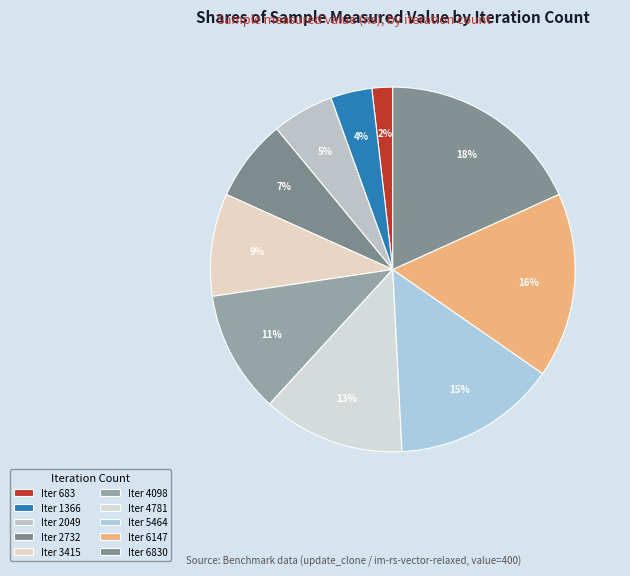

Count the number of slices in the pie.

10